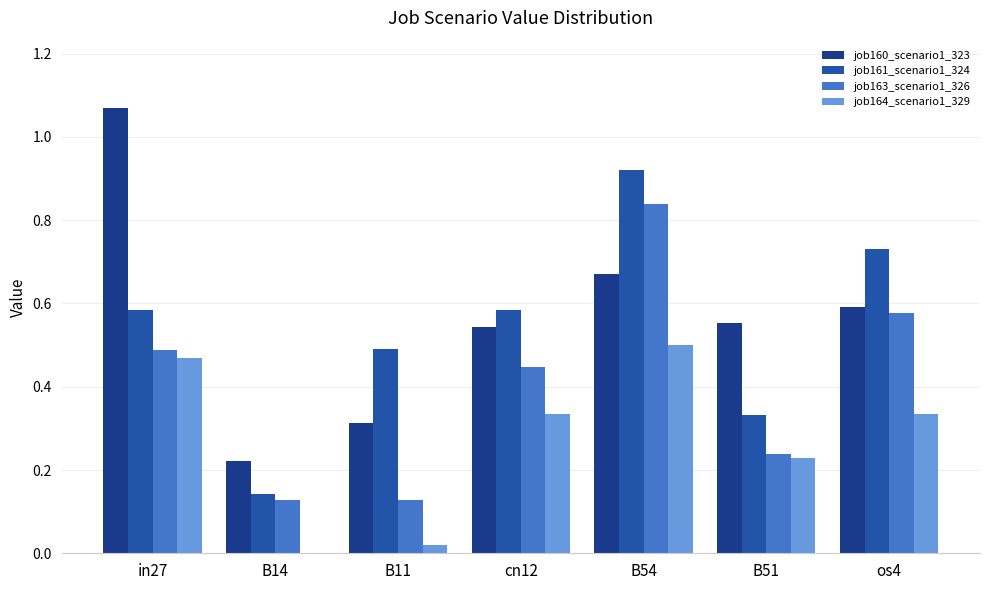

How many data points does each series have?

7